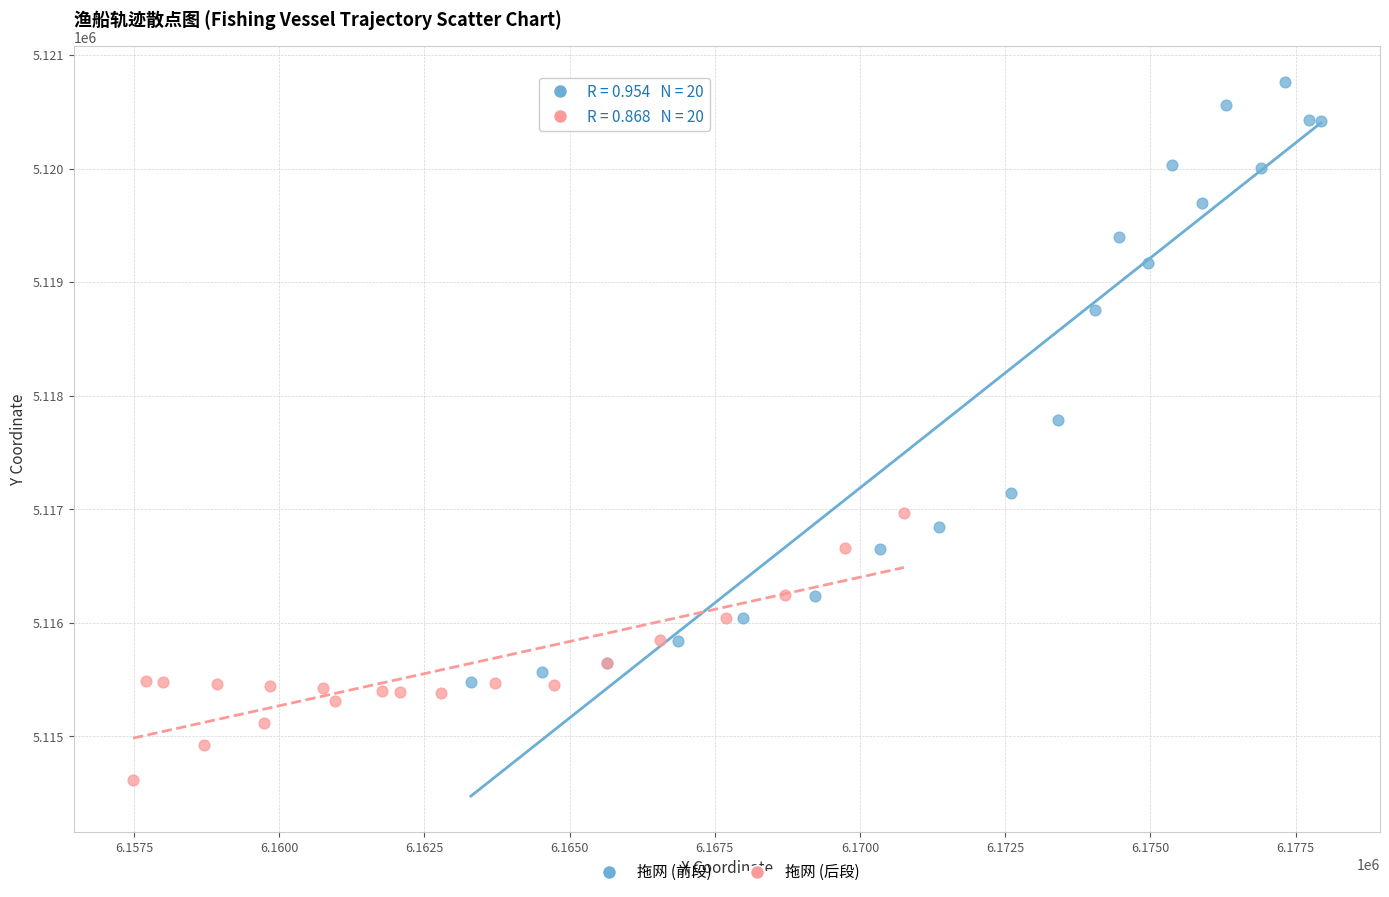

Which series reaches the maximum Y coordinate?

拖网 (前段)